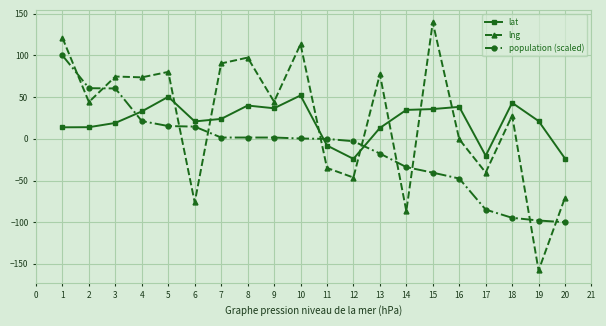

The value of lat at 18 is -13.4. True or false?

False